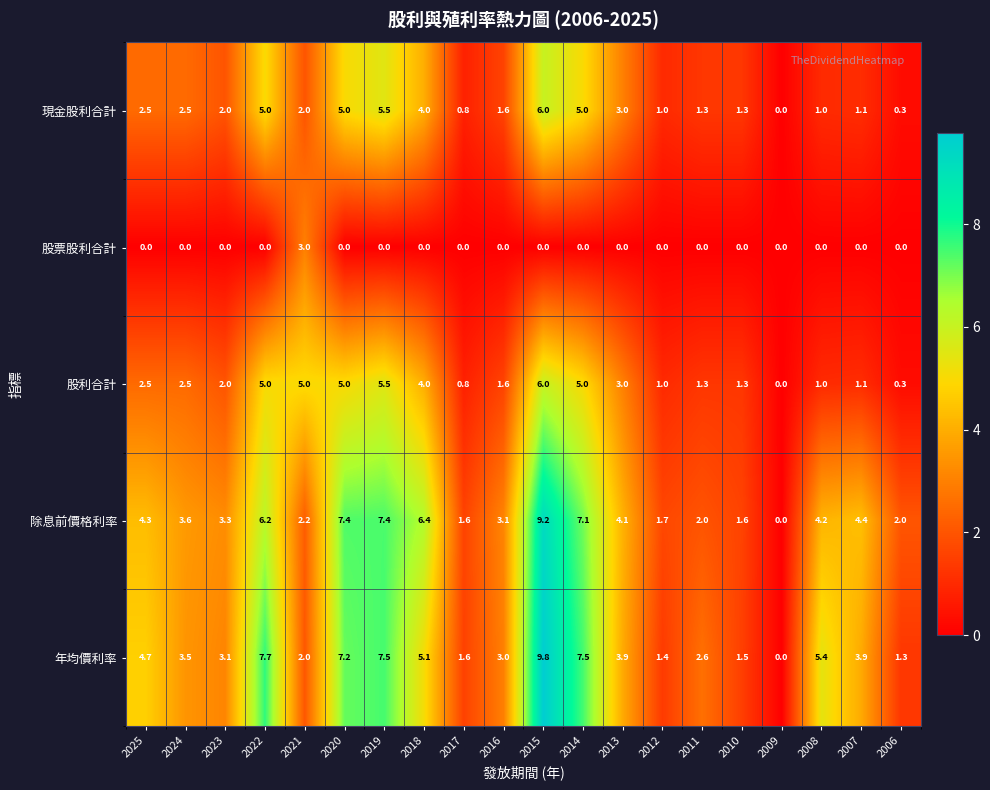

What is the total value across all series at 2021?

14.2